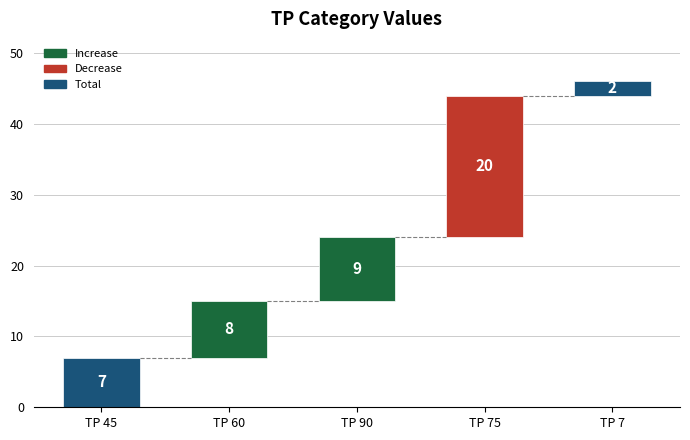

List the labels in order of value, smallest first.

TP 7, TP 45, TP 60, TP 90, TP 75